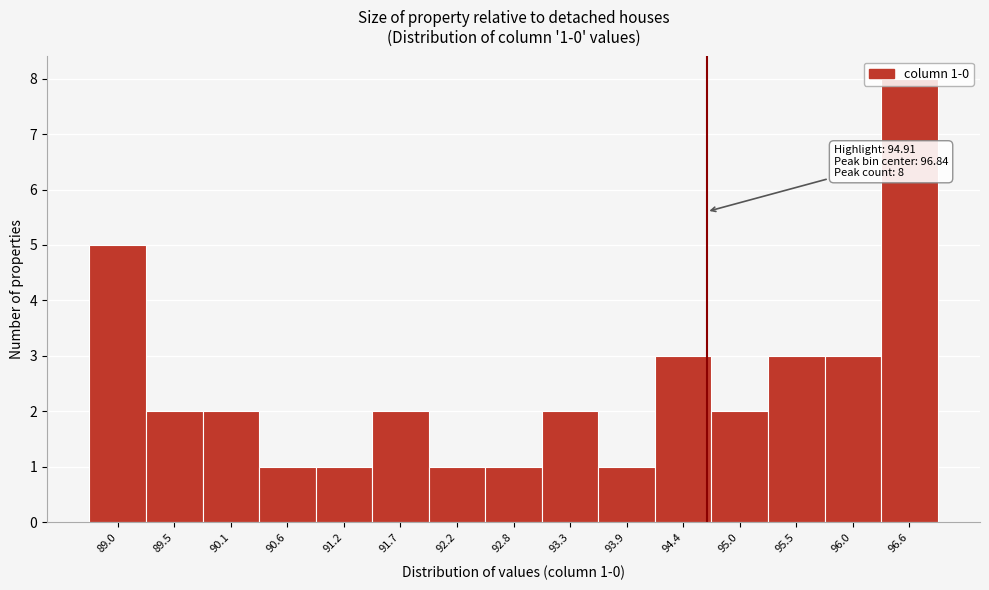

Which has a higher value, 92.2 or 96.0?

96.0